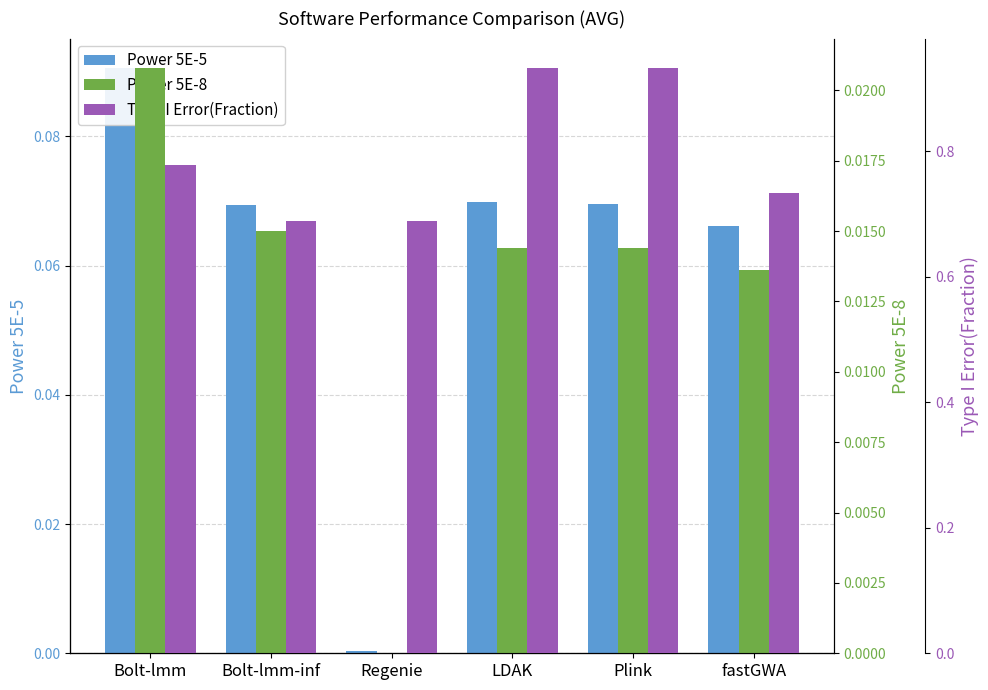

Which category has the lowest value in the Power 5E-5 series?

Regenie